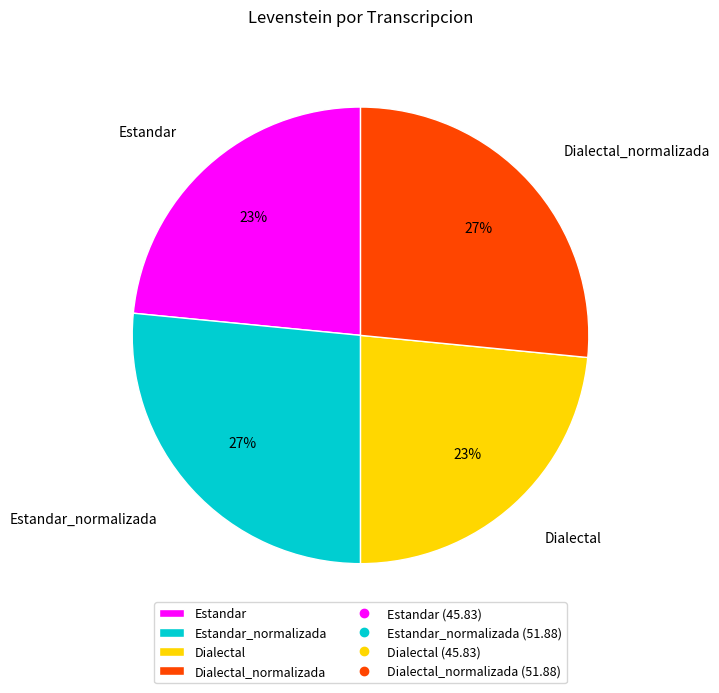

Is there any slice that represents more than half of the pie?

No